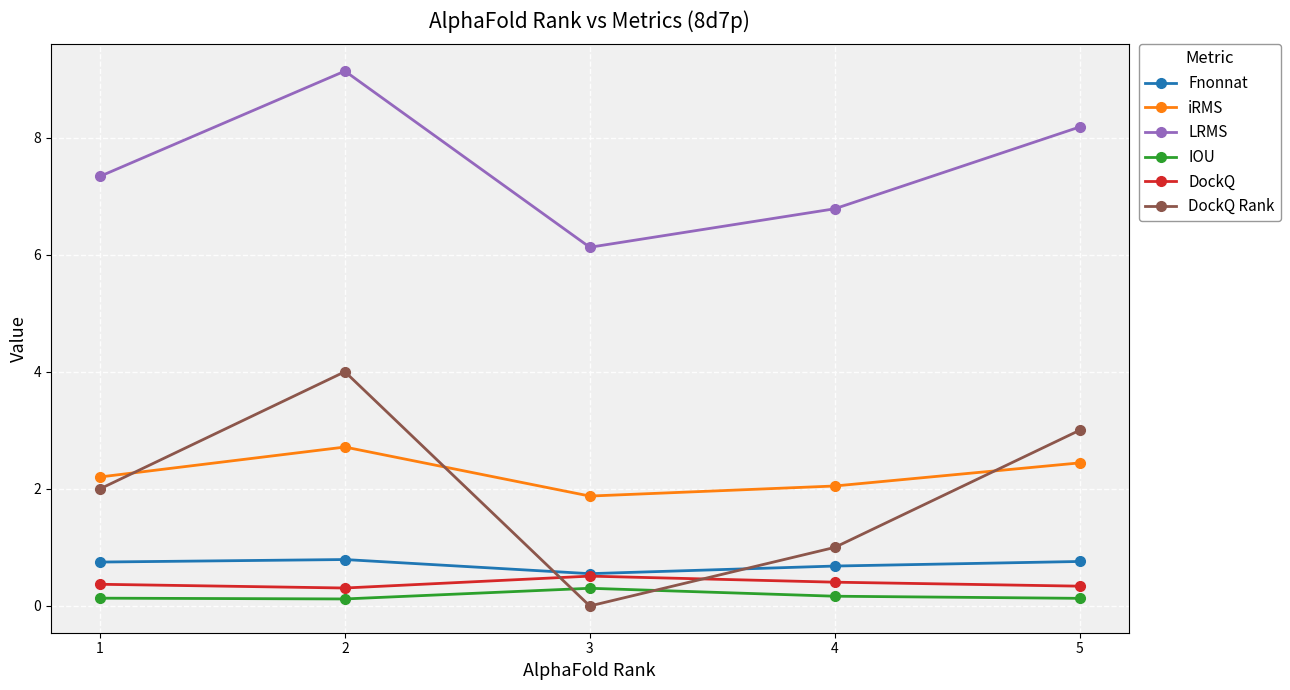

How many DockQ values are between 0 and 1?

5